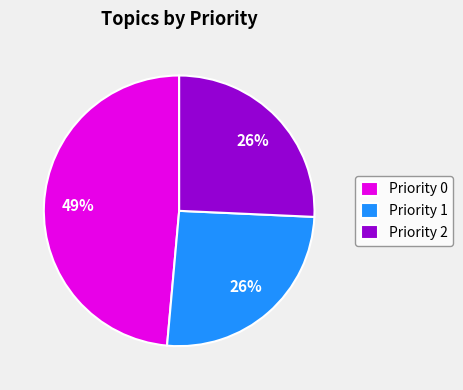

Combined, do Priority 2 and Priority 1 account for over 50%?

Yes